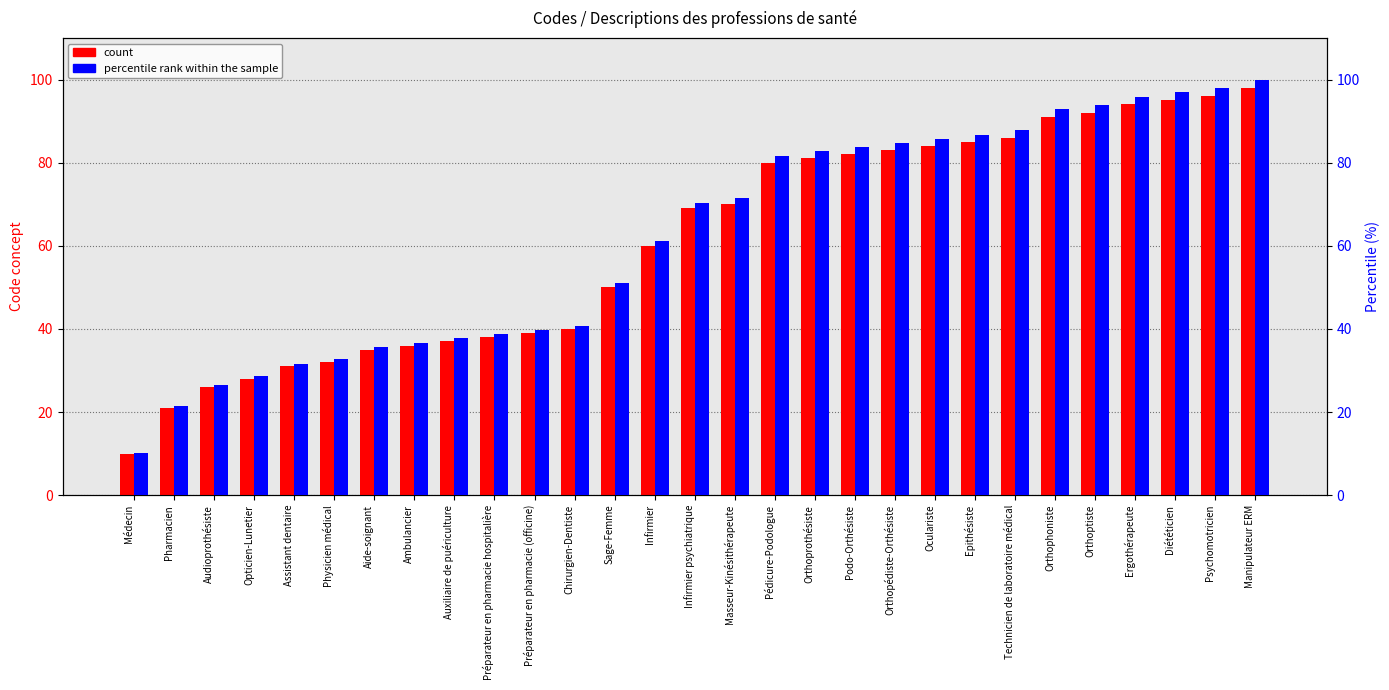

Is the value of count at Auxiliaire de puériculture greater than the value of percentile rank within the sample at Infirmier?

No